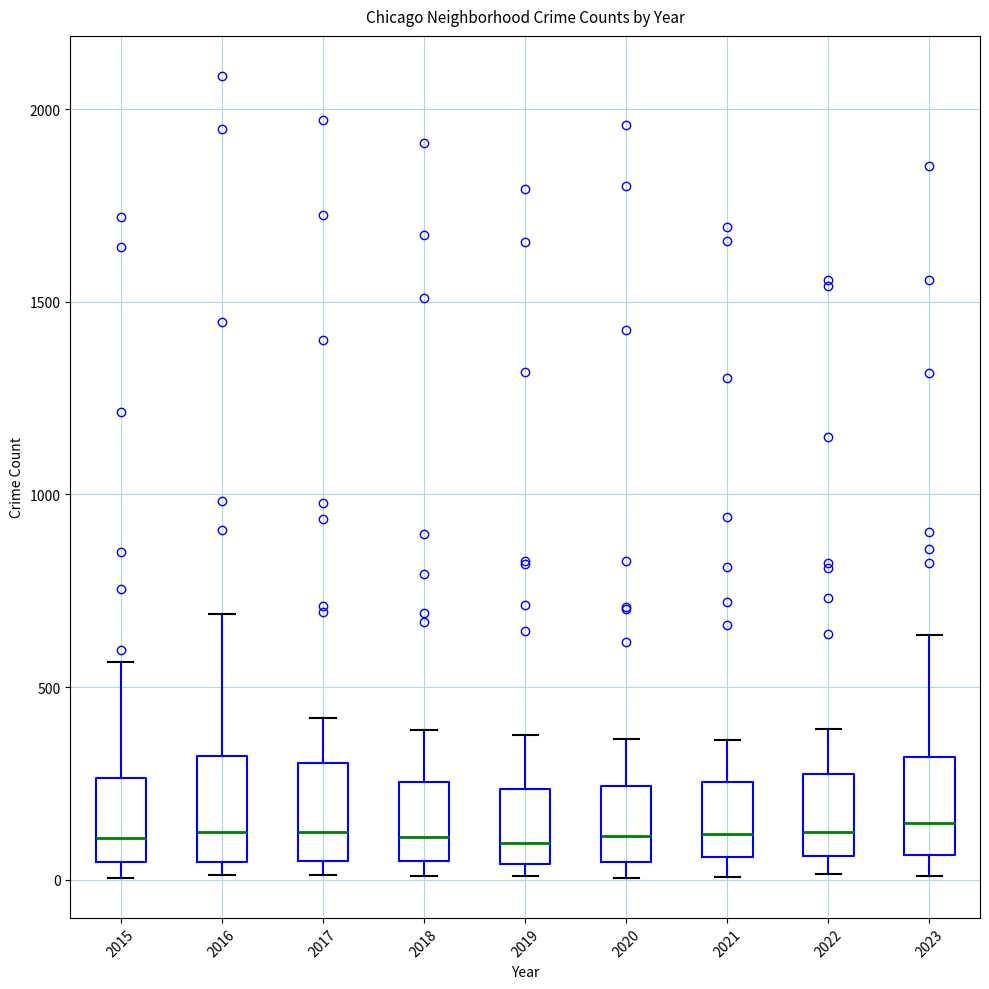

Where does the median line of the box at x = 2020 sit on the y-axis? The values are not printed on the chart, so give them approximately, as read against the axis.

100